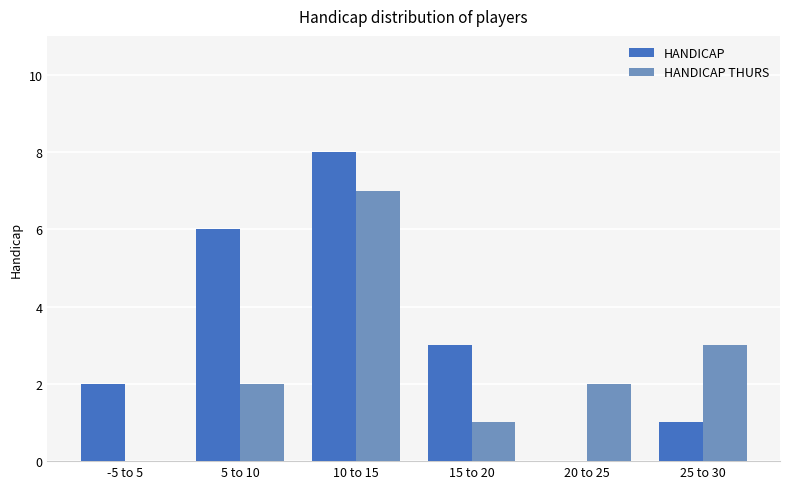

What are all the series names shown in the legend?

HANDICAP, HANDICAP THURS